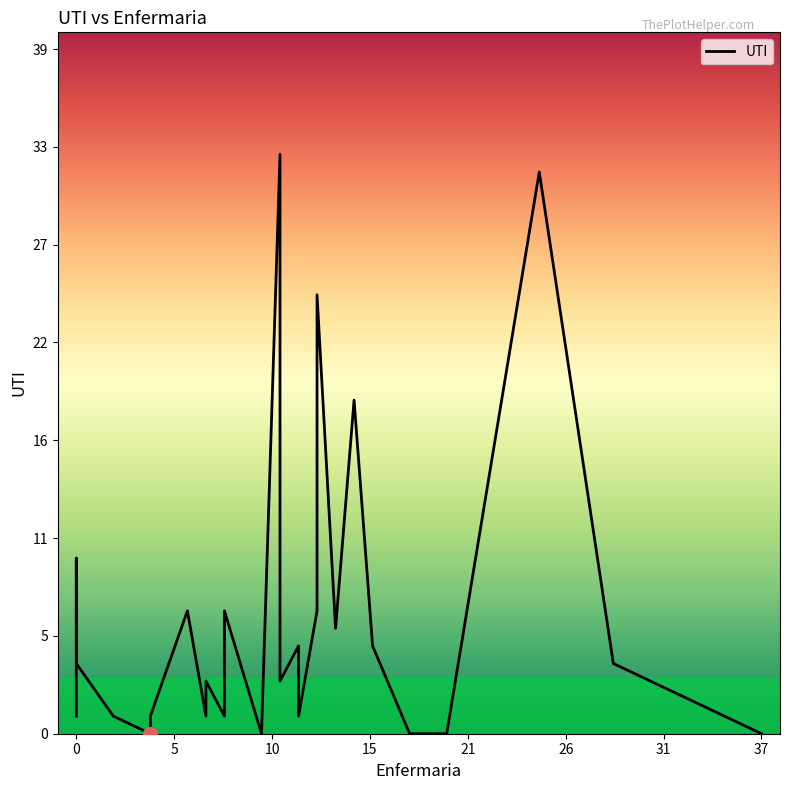

Reading left to right, transcribe all the data shown in this chart.

1	5	6	10	4	1	1	1	0	1	7	1	3	1	7	0	33	3	3	5	1	7	25	6	19	5	0	0	32	4	0